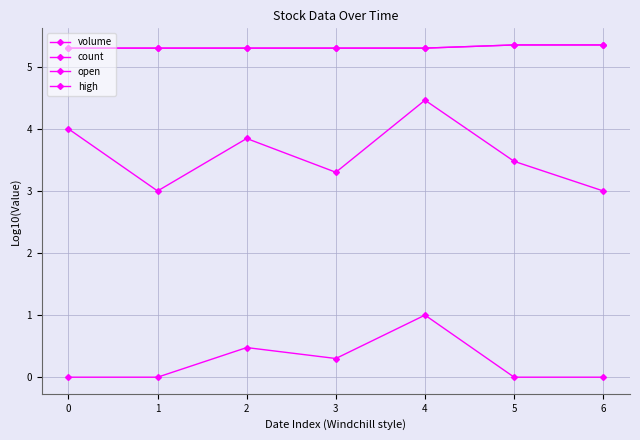

Is this an area chart (filled region under the line)?

No